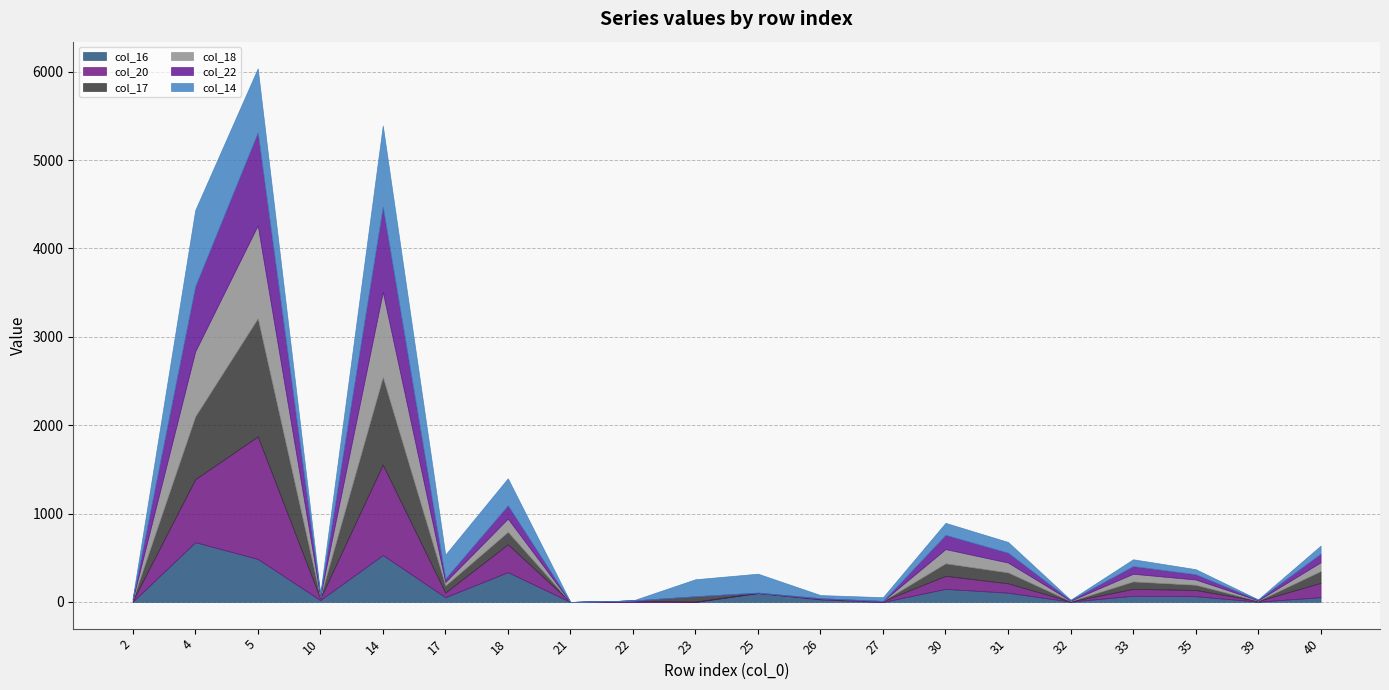

At which label does col_20 reach its peak?

5